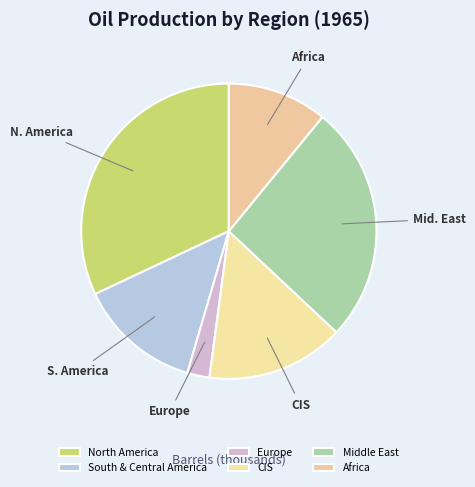

How many segments does this pie chart have?

6